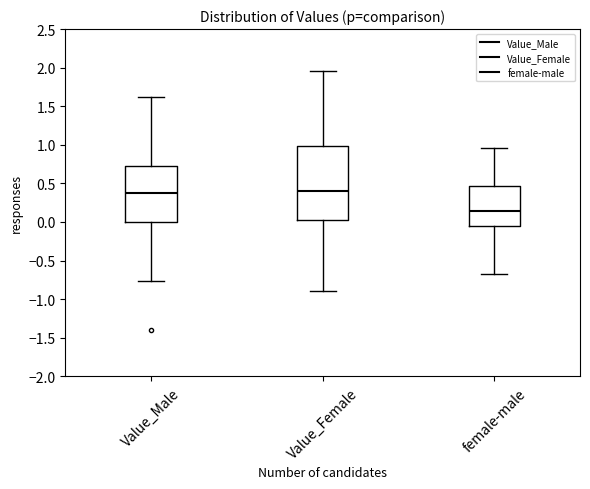

Reading left to right, read every box against the y-axis: the position of its median line, the range the box covers, and the ends of its whiskers. The values are not printed on the chart, so give them approximately, as read against the axis.

Value_Male: median 0.40, box 0.00 to 0.70, whiskers -0.75 to 1.60
Value_Female: median 0.40, box 0.00 to 1.00, whiskers -0.90 to 1.95
female-male: median 0.15, box -0.05 to 0.45, whiskers -0.70 to 0.95